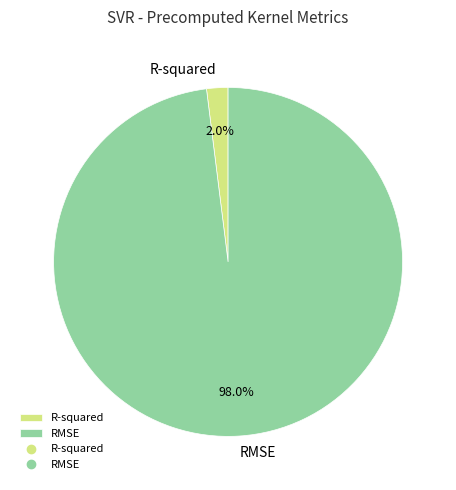

Between RMSE and R-squared, which is larger?

RMSE